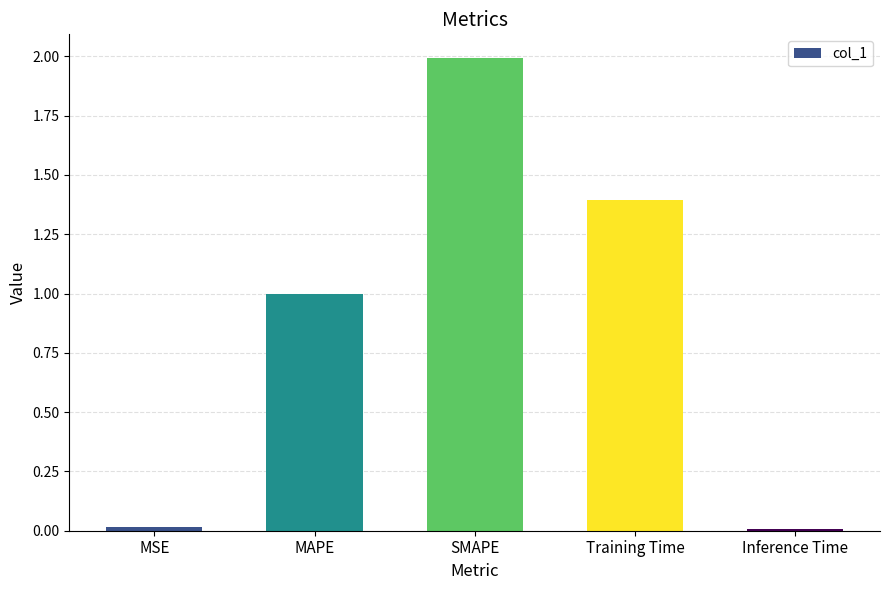

What is the label of the 2nd bar from the left?

MAPE